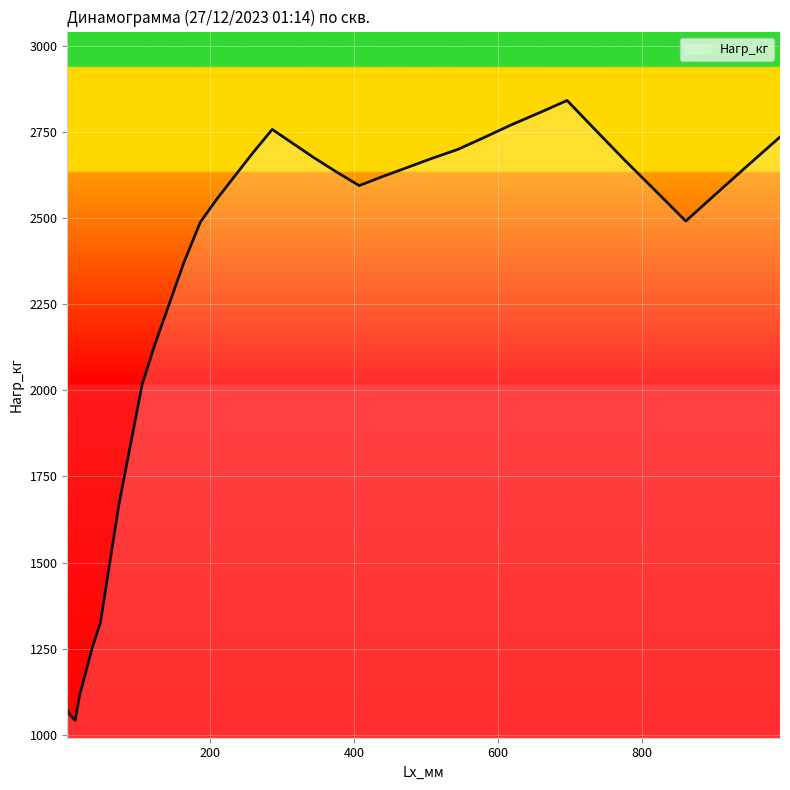

What is the smallest value displayed?

1042